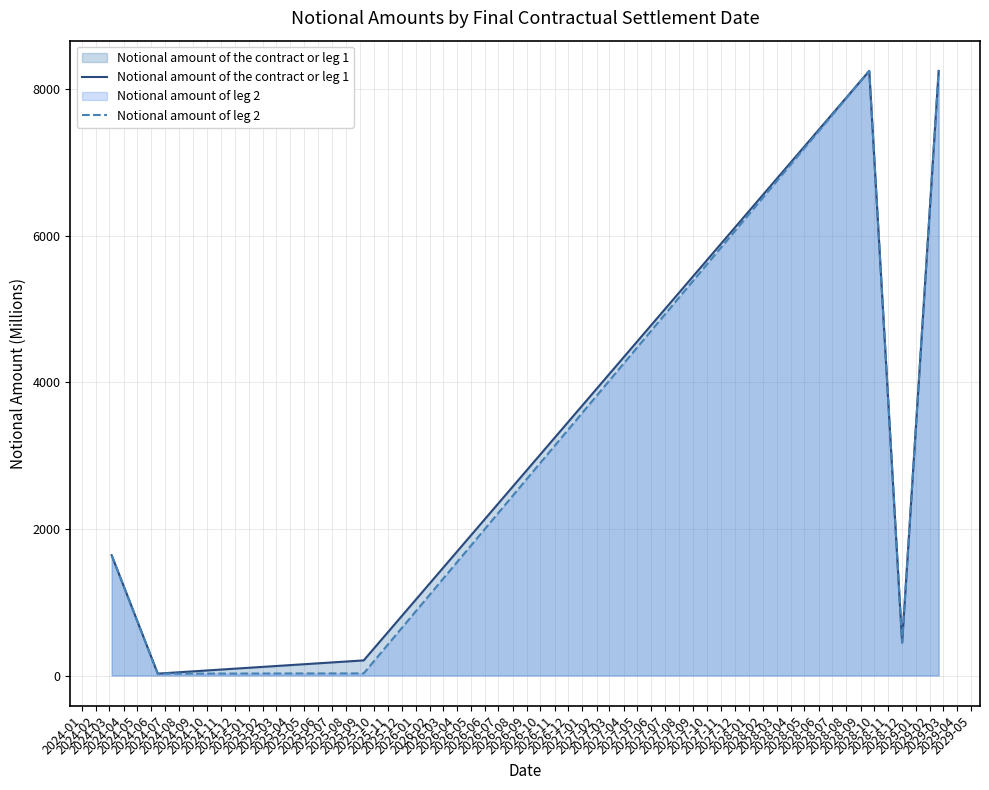

What is the value of the Notional amount of the contract or leg 1 point at the 3rd from the left?

206.2